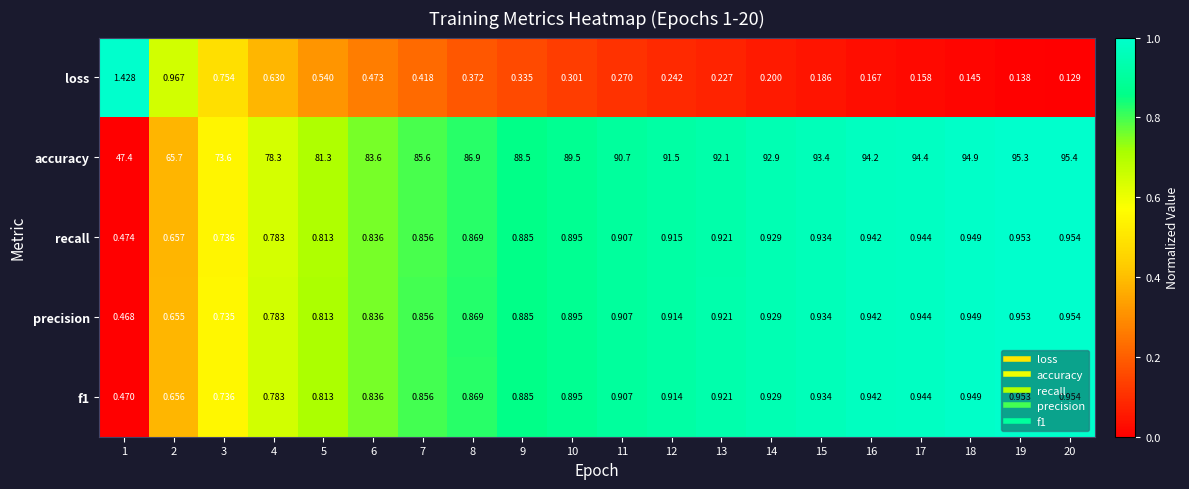

Which series changed the most between 1 and 19?

accuracy